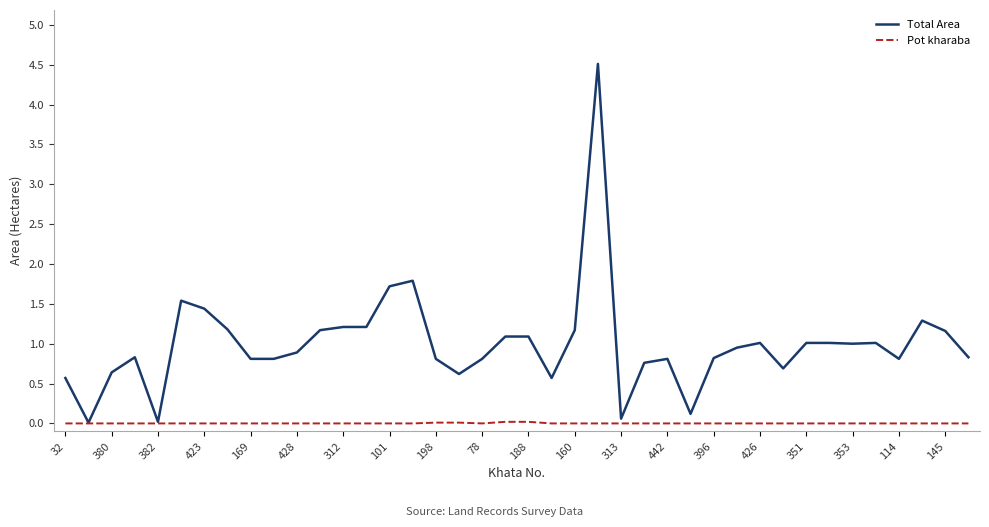

Count the number of data series in this chart.

2